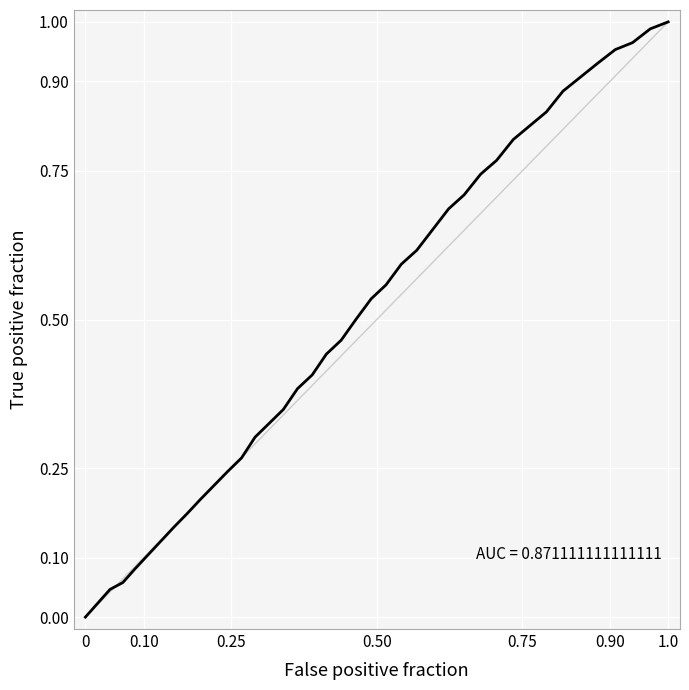

How many lines are shown in the chart?

1